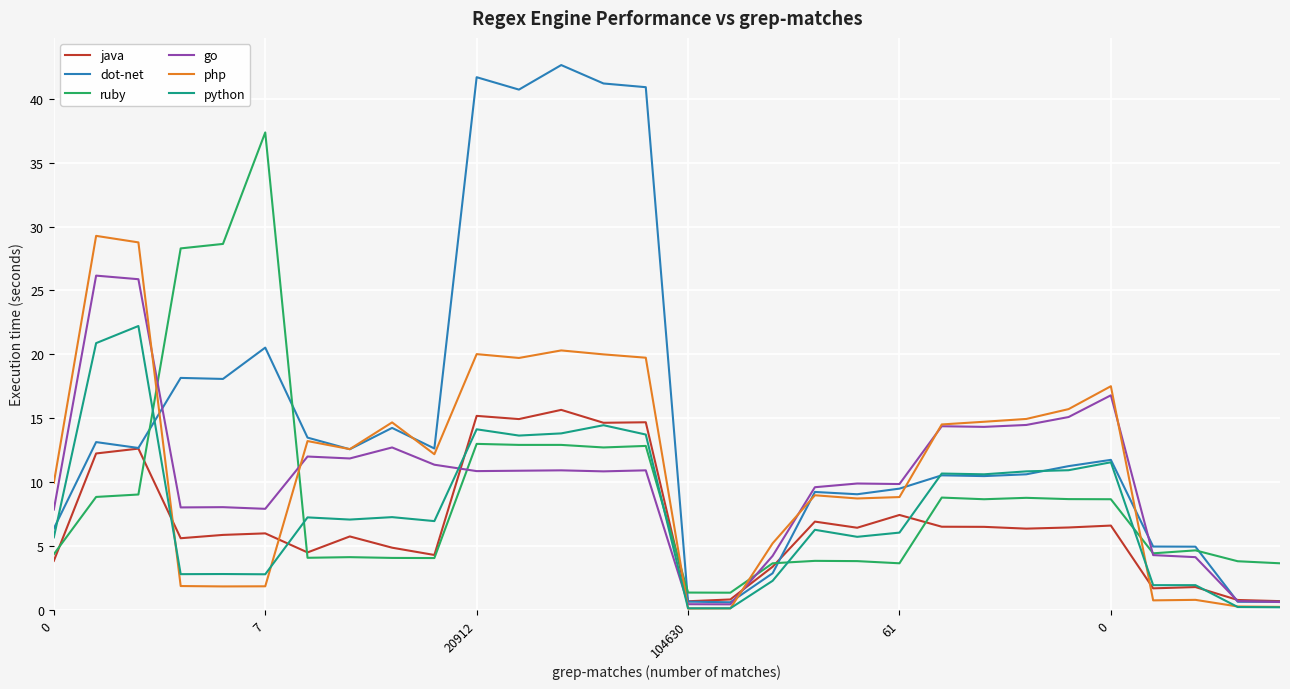

Which series has the largest total across all categories?

dot-net